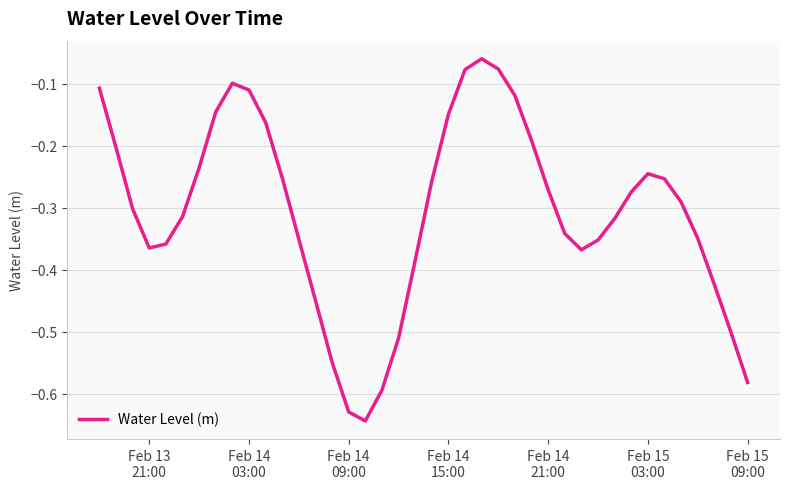

What is the difference between the maximum and minimum values?

0.6